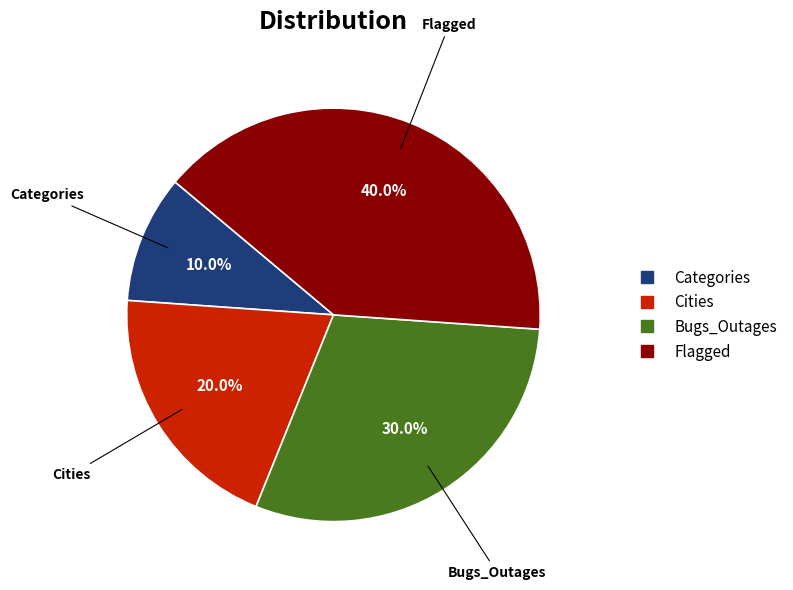

To the nearest percent, what is the average slice percentage?

25%